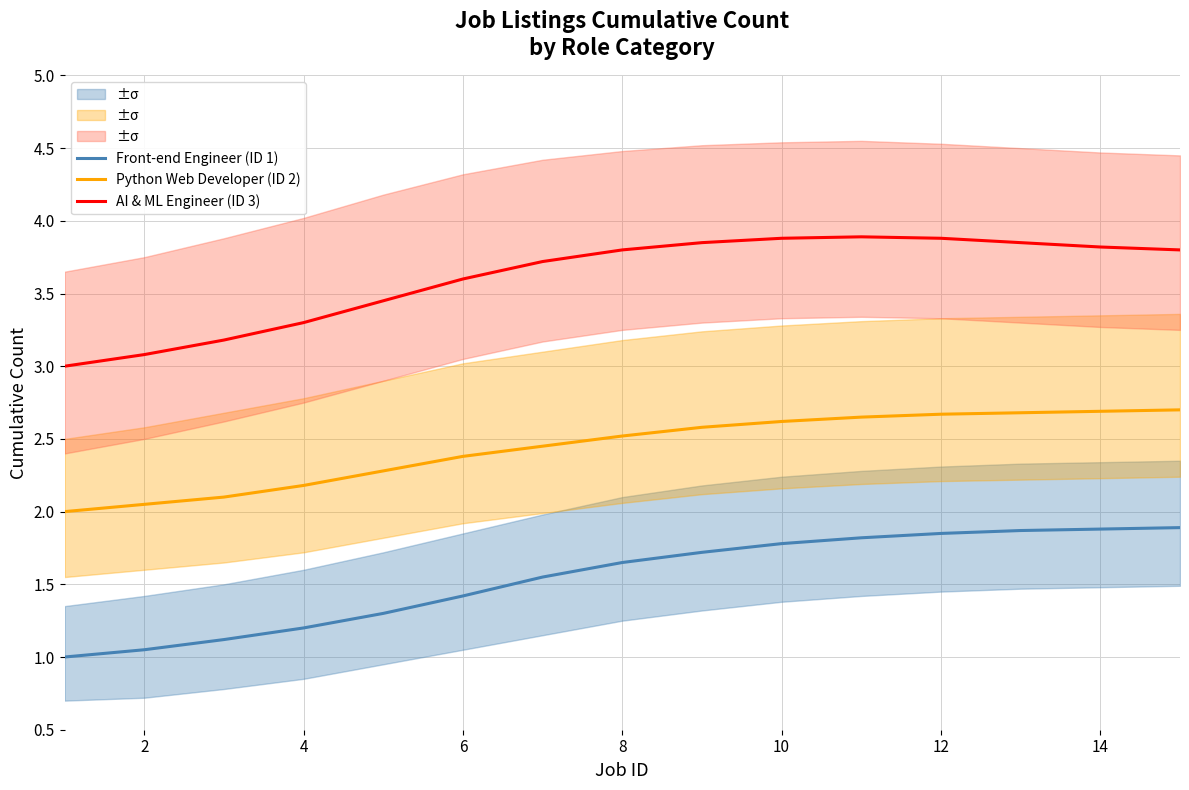

List the series in order of their peak value, highest first.

AI & ML Engineer (ID 3), Python Web Developer (ID 2), Front-end Engineer (ID 1)